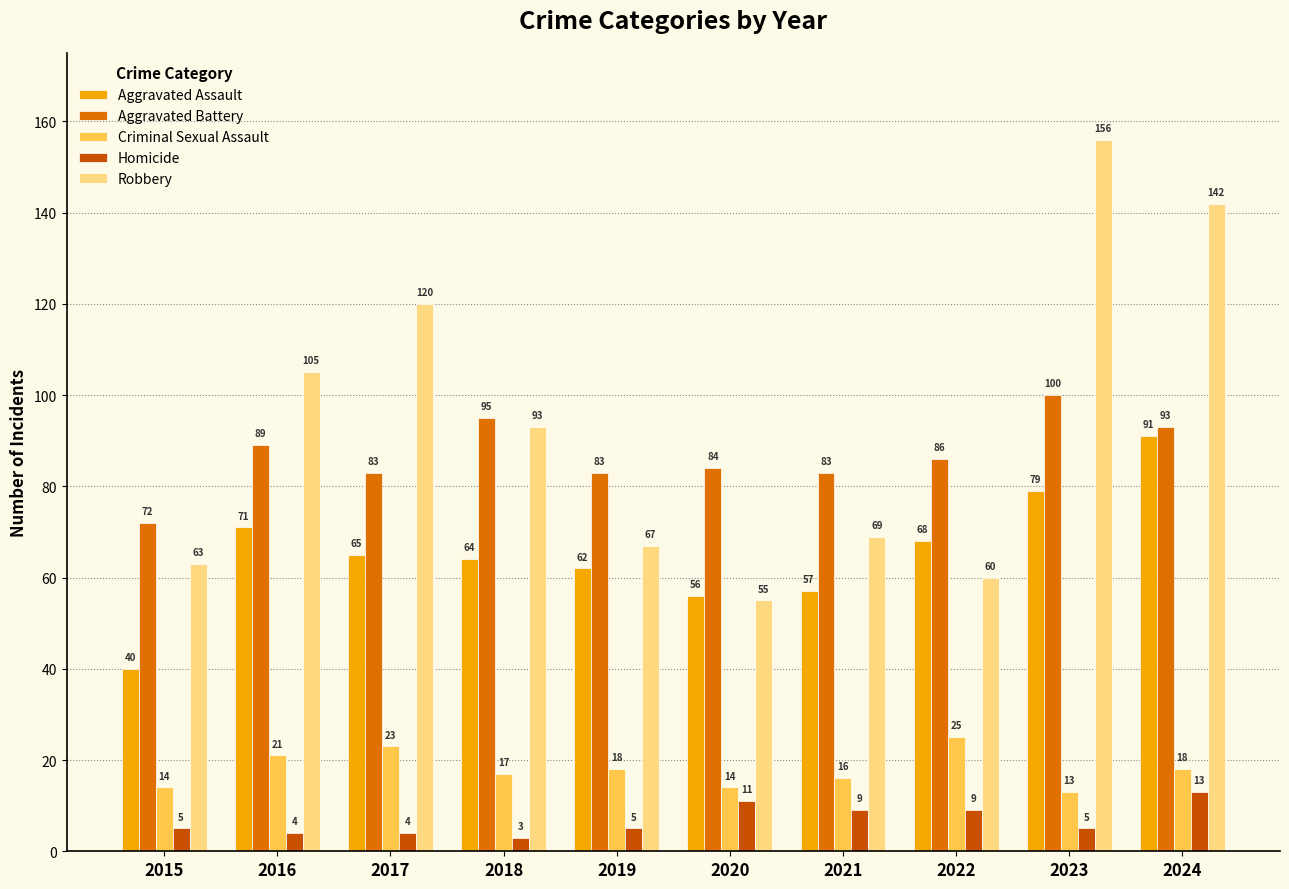

What are all the series names shown in the legend?

Aggravated Assault, Aggravated Battery, Criminal Sexual Assault, Homicide, Robbery